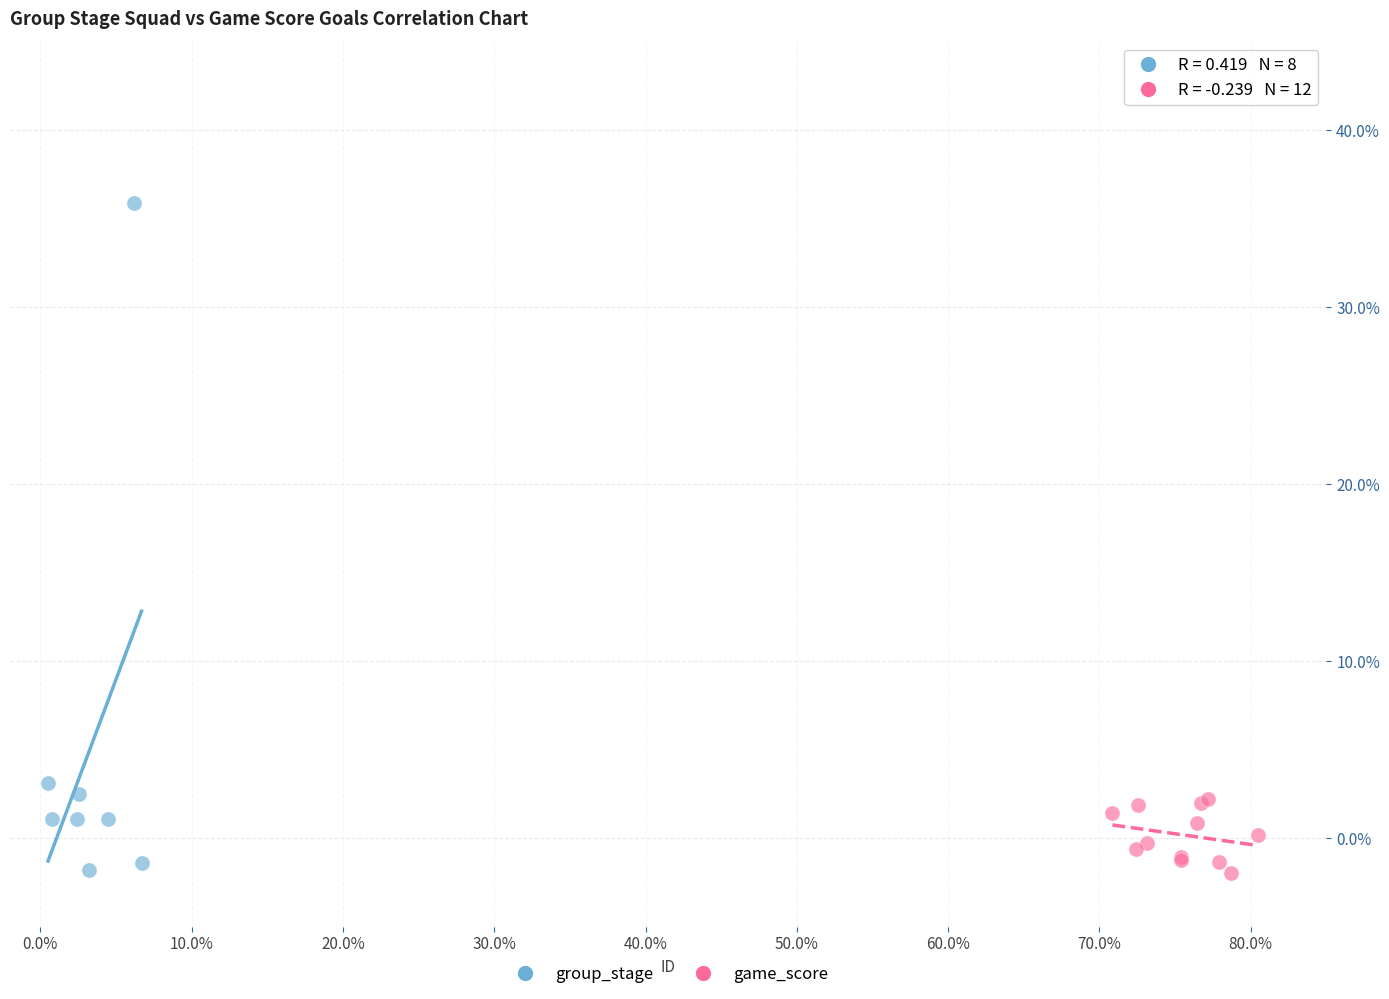

Which series has the largest Y range (max minus min)?

group_stage